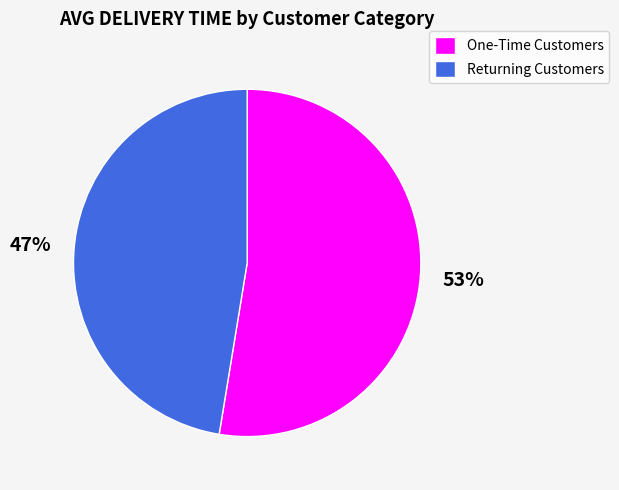

Which category accounts for the majority?

One-Time Customers